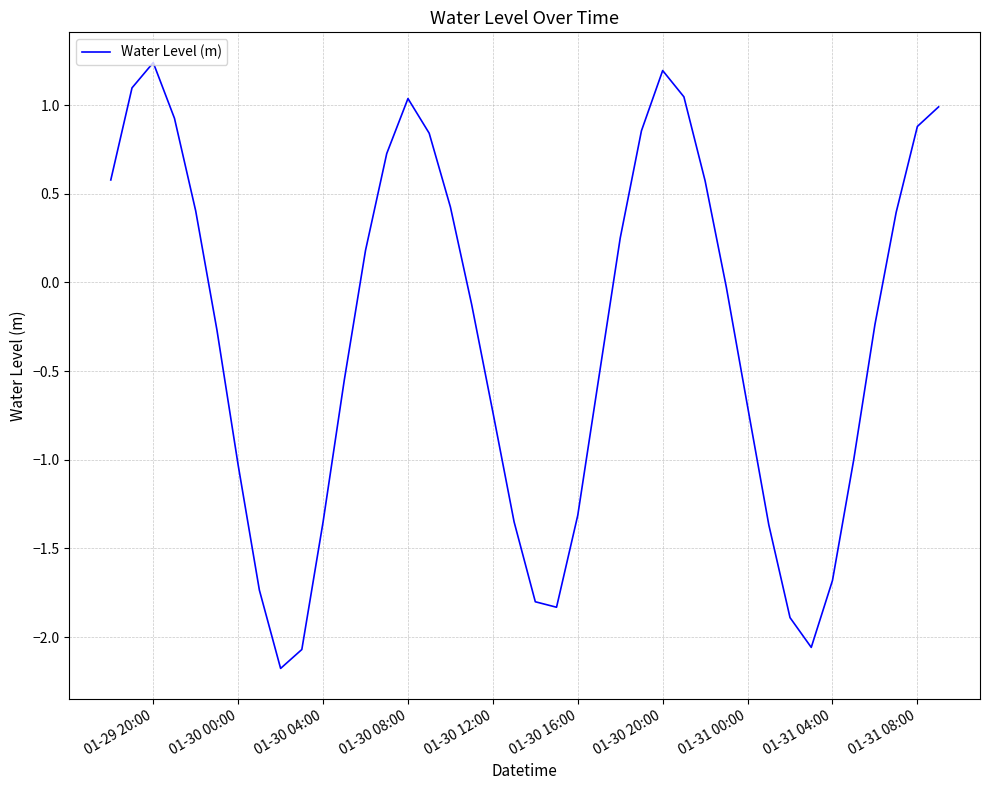

What is the minimum value shown in the chart?

-2.2